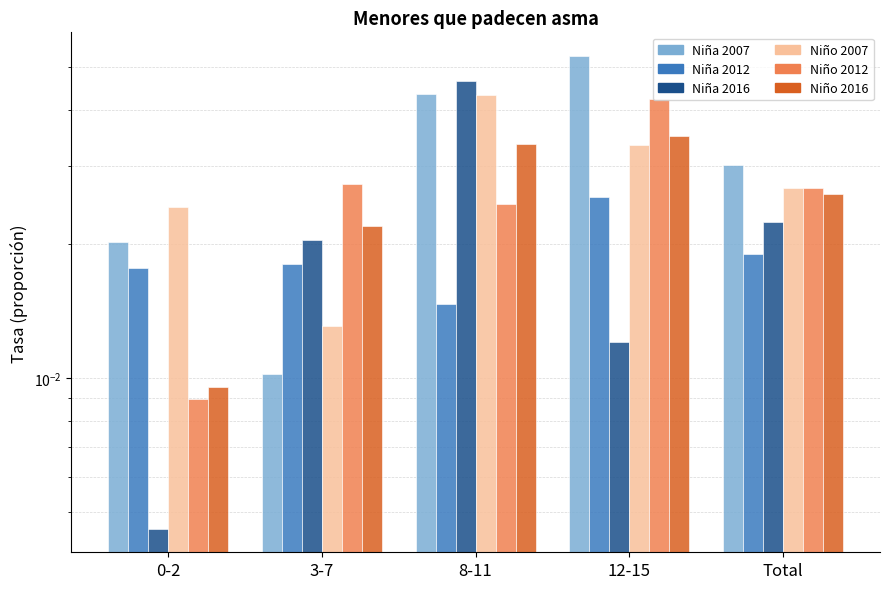

Reading left to right, extract all data points from this chart.

Niña_2007: 0-2=0.0	3-7=0.0	8-11=0.0	12-15=0.1	Total=0.0
Niña_2012: 0-2=0.0	3-7=0.0	8-11=0.0	12-15=0.0	Total=0.0
Niña_2016: 0-2=0.0	3-7=0.0	8-11=0.0	12-15=0.0	Total=0.0
Niño_2007: 0-2=0.0	3-7=0.0	8-11=0.0	12-15=0.0	Total=0.0
Niño_2012: 0-2=0.0	3-7=0.0	8-11=0.0	12-15=0.0	Total=0.0
Niño_2016: 0-2=0.0	3-7=0.0	8-11=0.0	12-15=0.0	Total=0.0